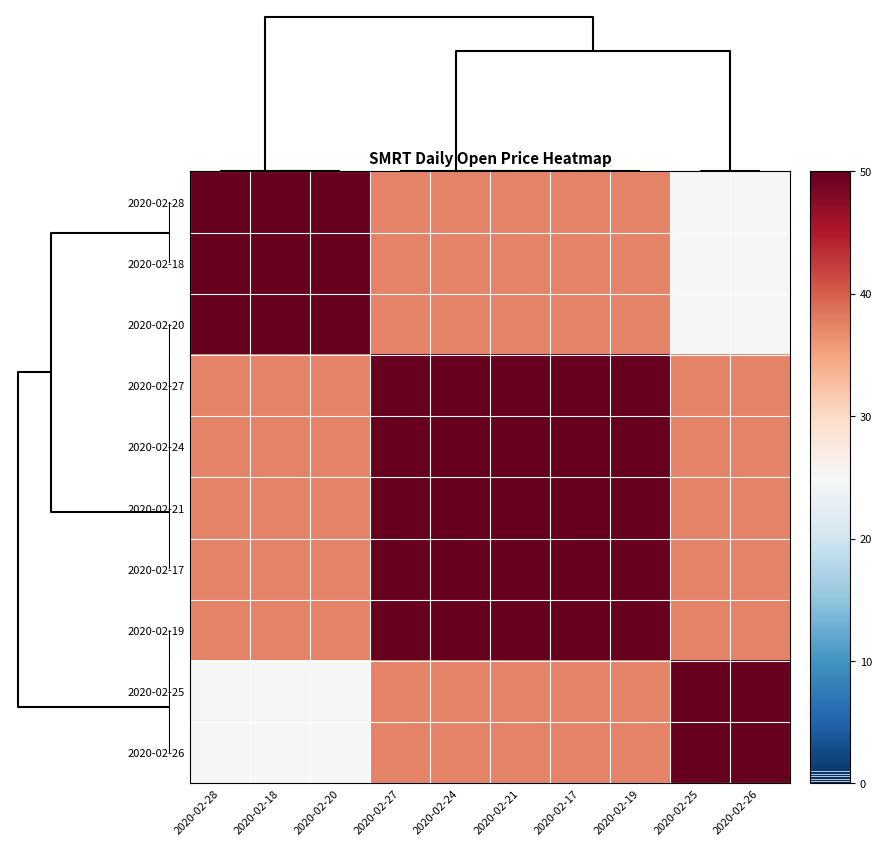

What is the minimum value shown in the chart?

25.0